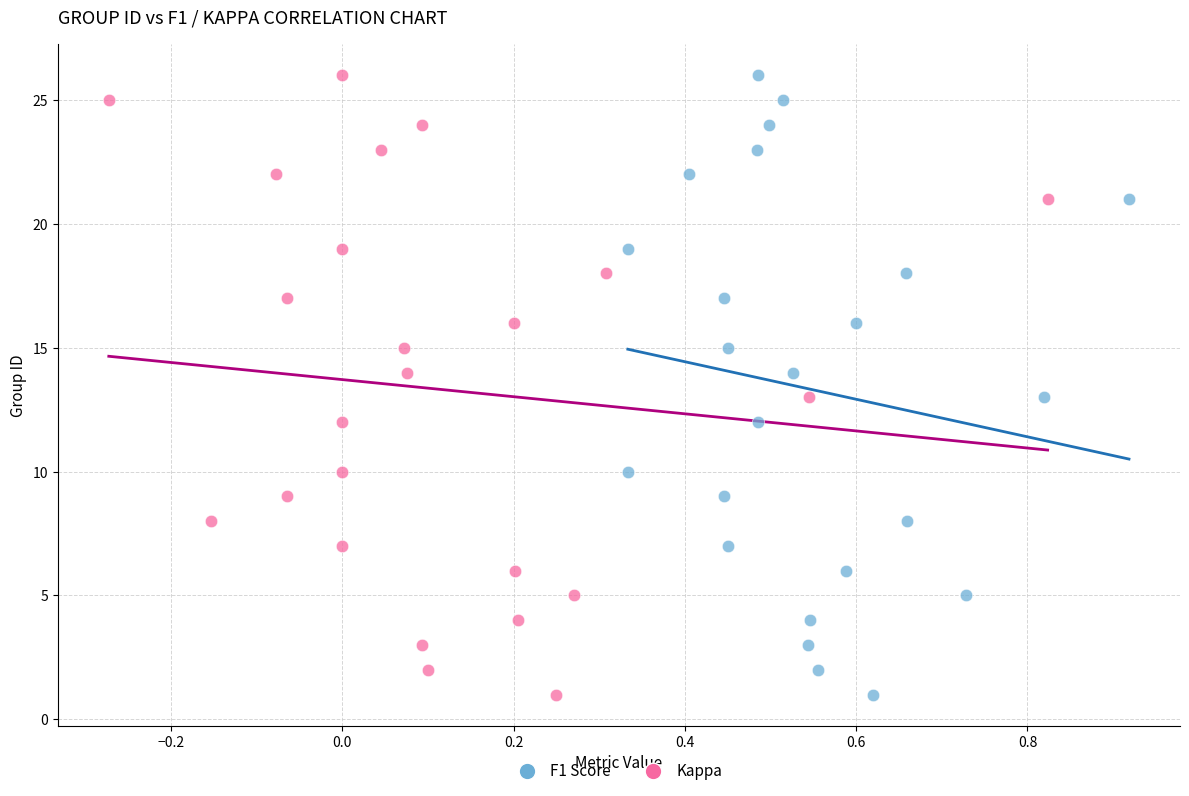

What are all the series names shown in the legend?

F1 Score, Kappa